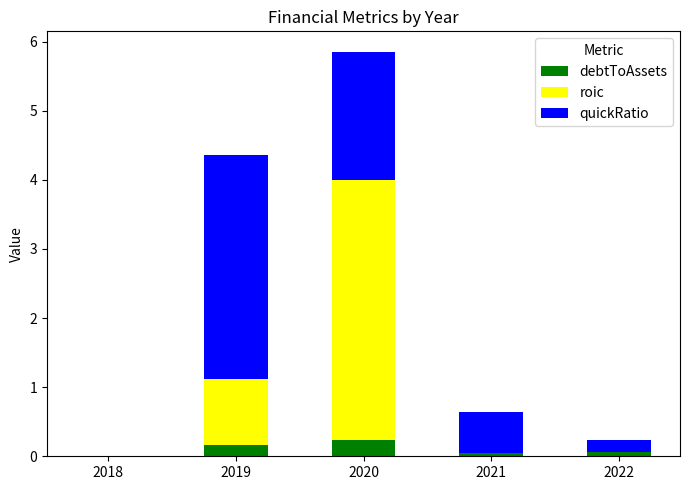

What are all the series names shown in the legend?

debtToAssets, roic, quickRatio